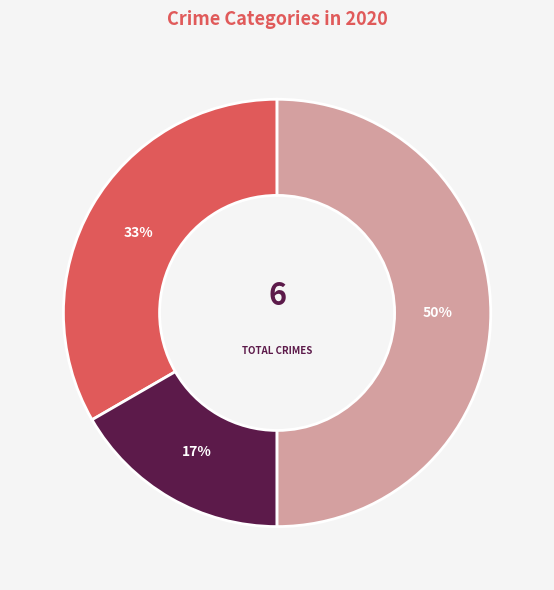

To the nearest percent, what is the average slice percentage?

33%